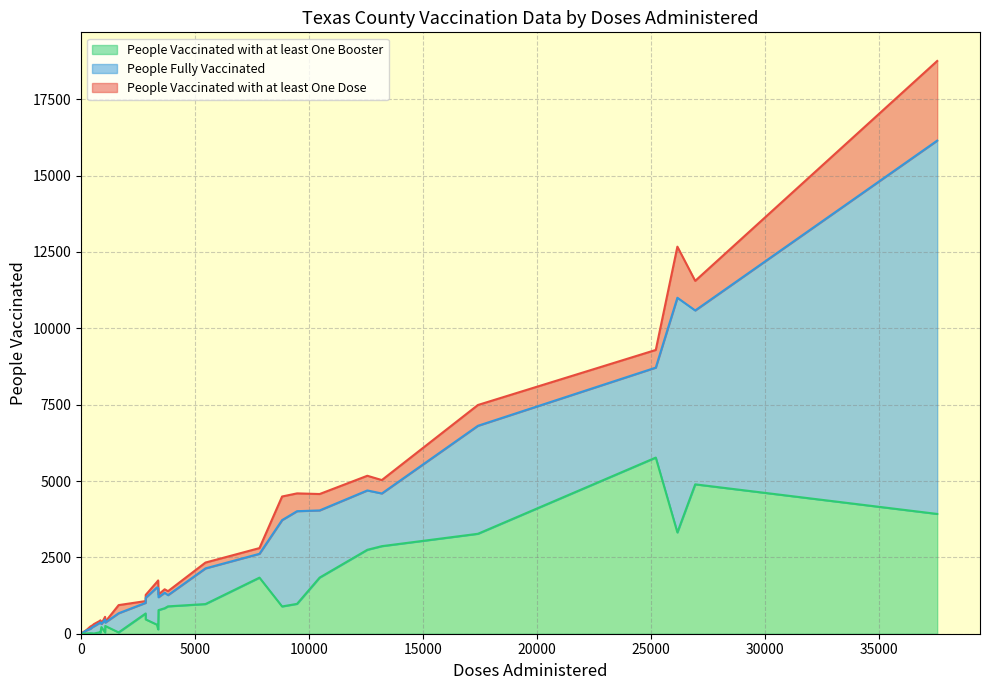

Does the chart display data point markers on the line(s)?

No